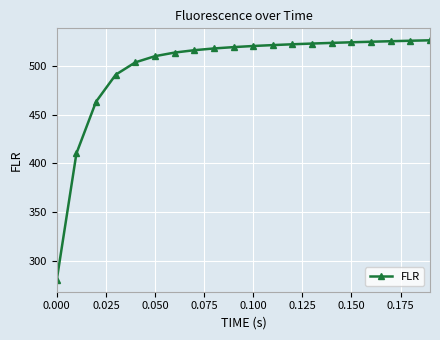

What is the maximum value shown in the chart?

526.2